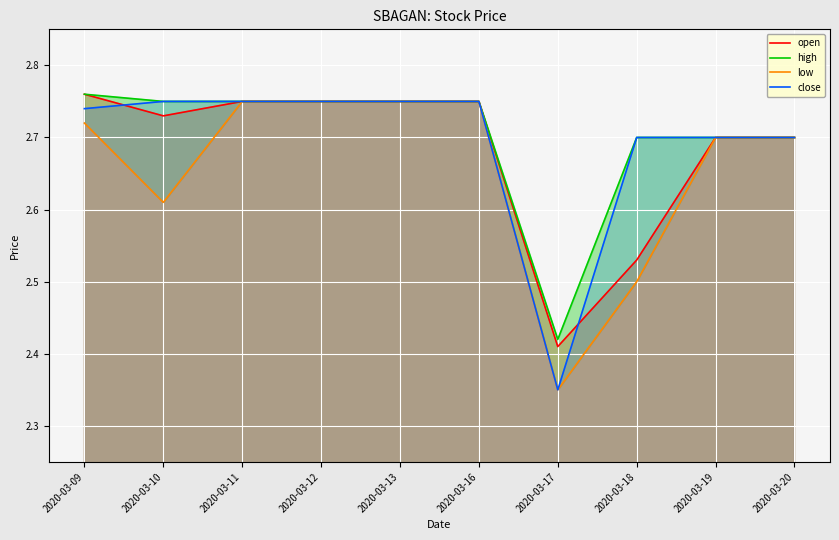

In close, how many points are lower than both neighbors (excluding endpoints)?

1